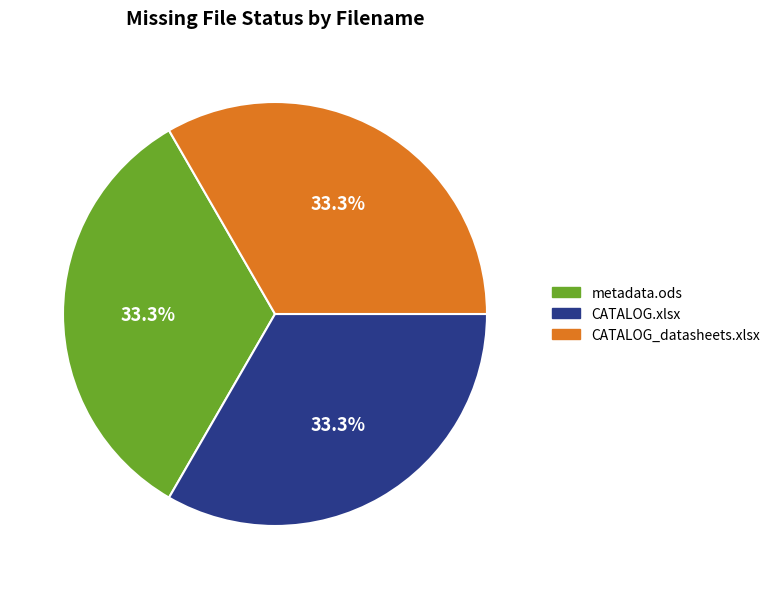

Does CATALOG.xlsx account for over 50% of the chart?

No